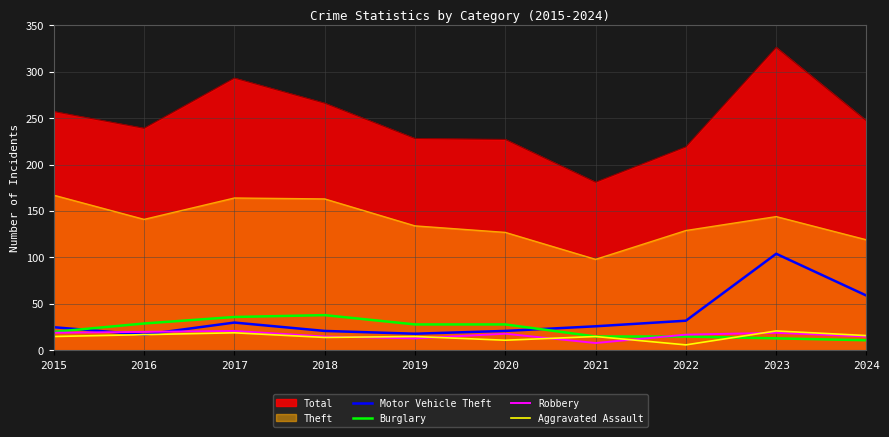

What is the value of the Robbery point at the 9th from the left?

19